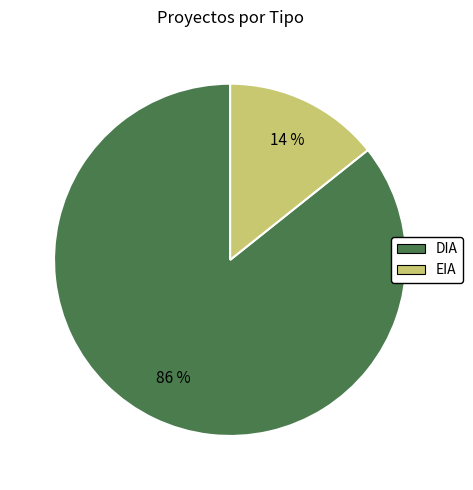

Between DIA and EIA, which is larger?

DIA